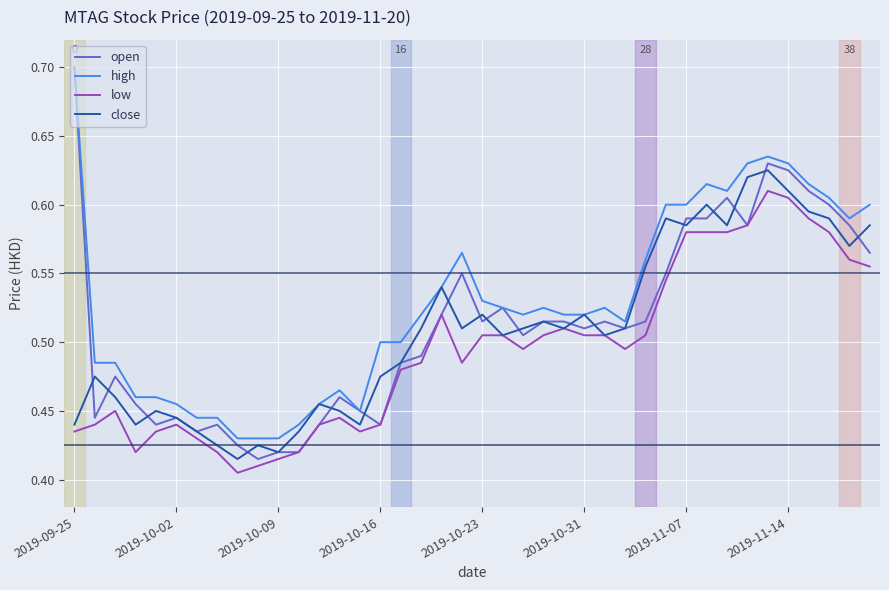

Which series has the largest range (max minus min)?

open